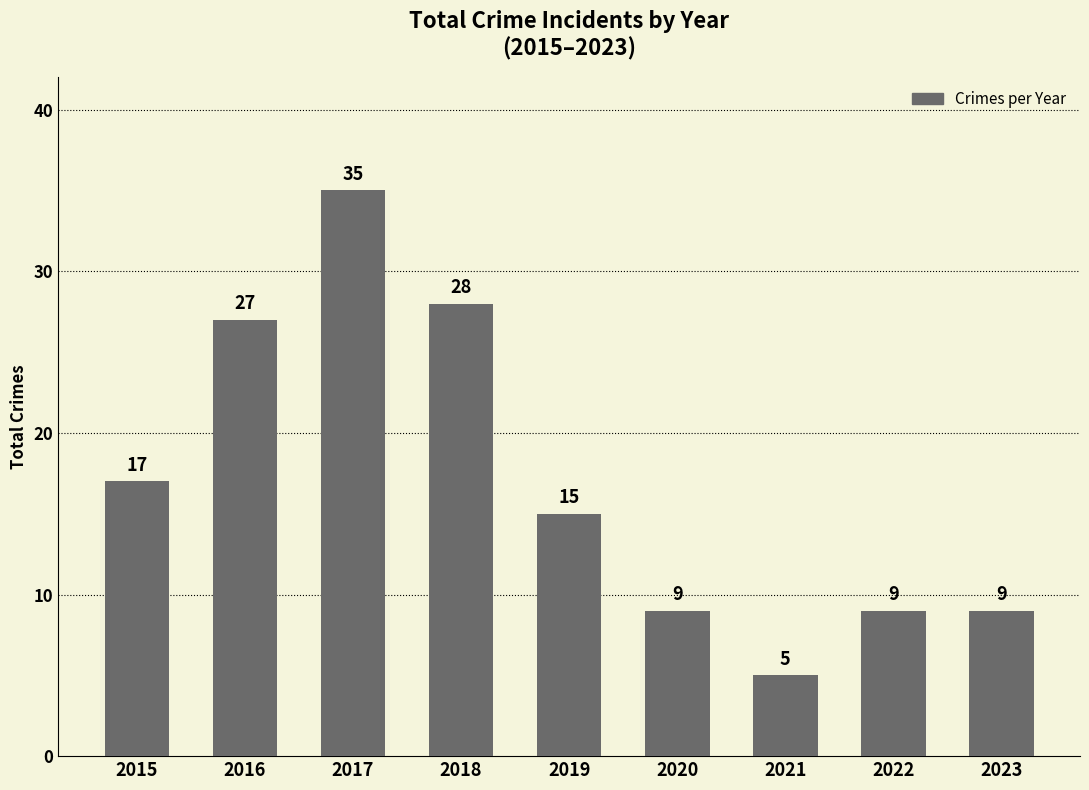

Are the bars grouped side by side (vs. stacked)?

No